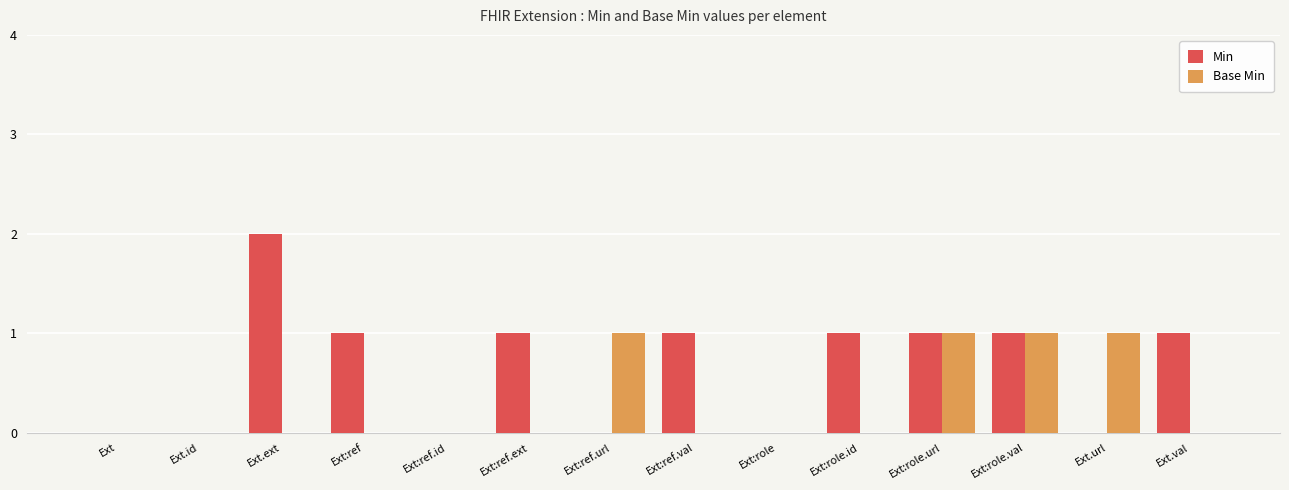

Is the value of Min at Ext.ext greater than the value of Base Min at Ext:ref?

Yes